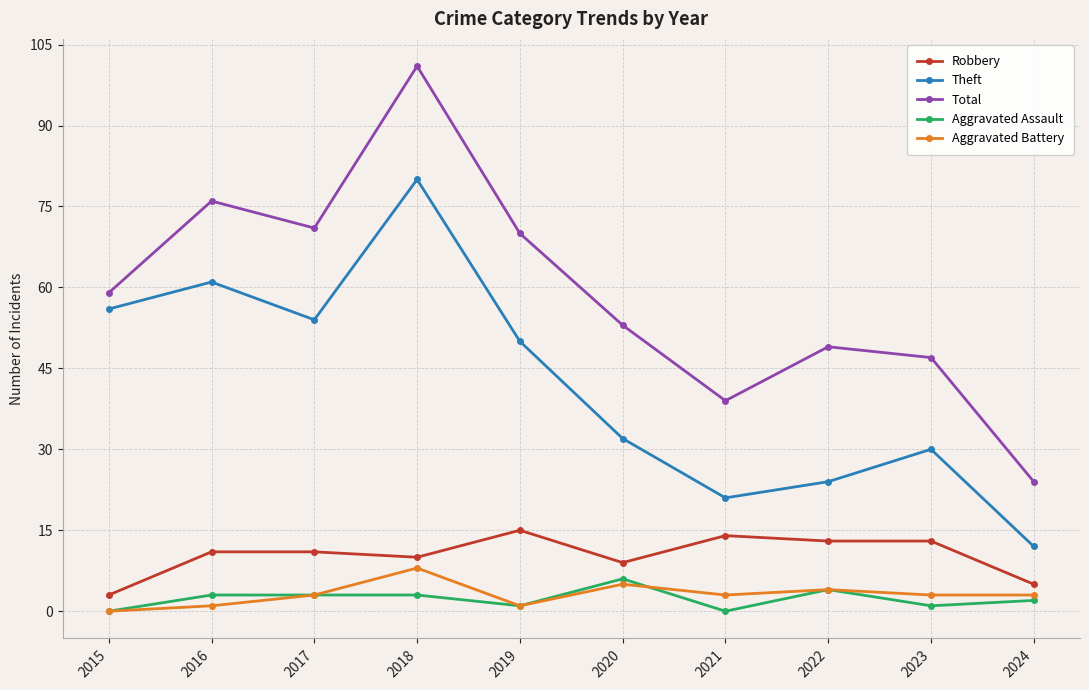

What is the approximate value of Robbery at 2019?

15